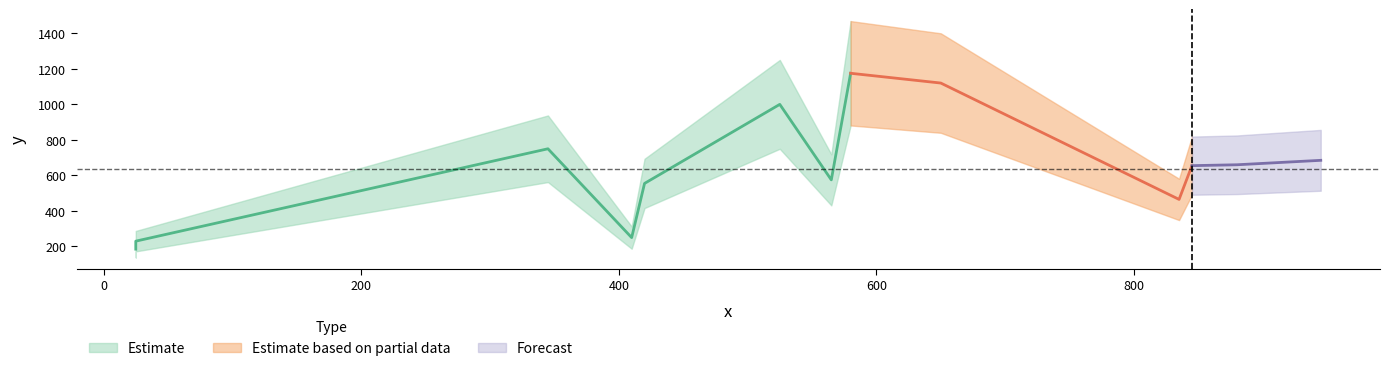

How many lines are shown in the chart?

1